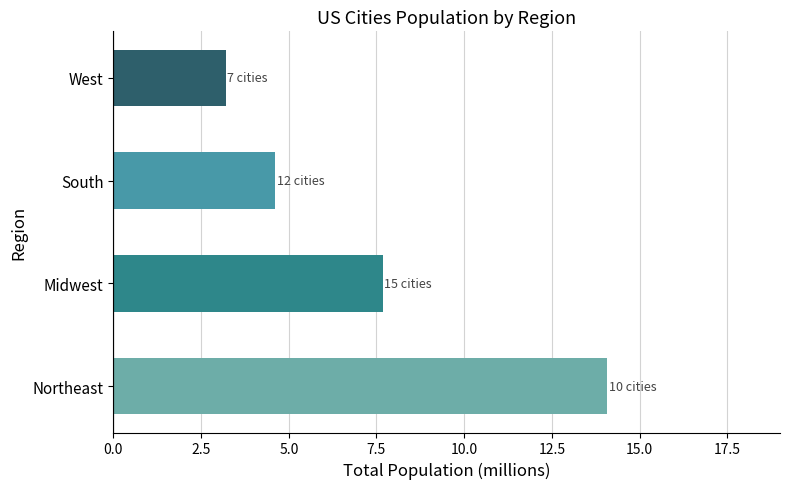

What is the sum of all values?

29.6